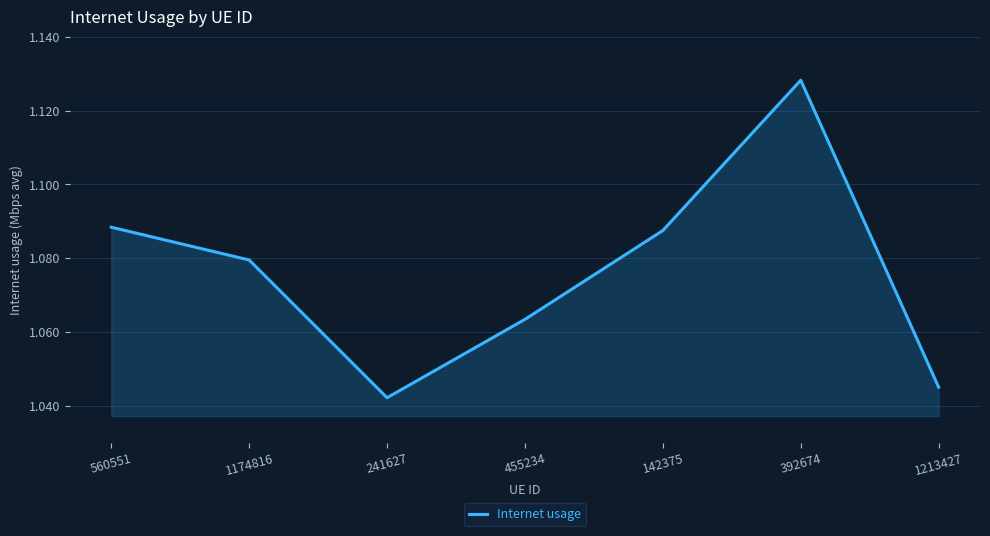

At which category does the chart reach its peak across all series?

392674